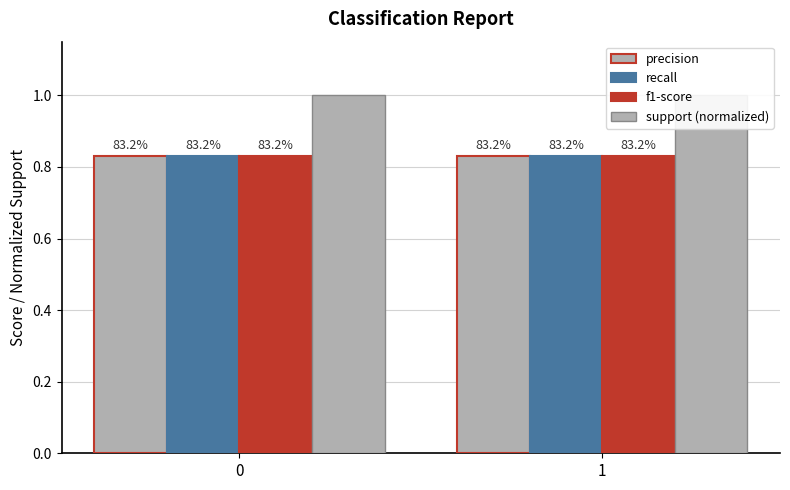

Is the value of f1-score at 0 greater than the value of recall at 1?

No